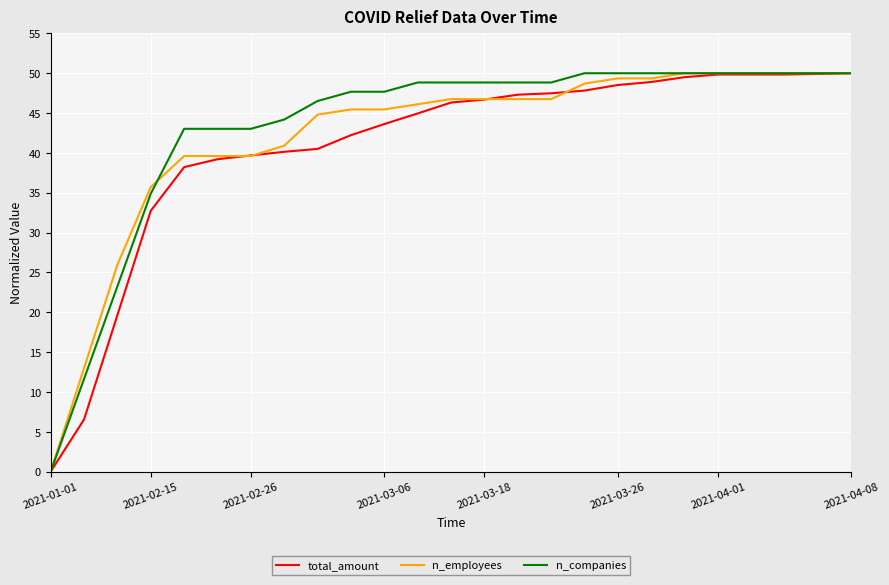

What is the maximum value shown in the chart?

50.0